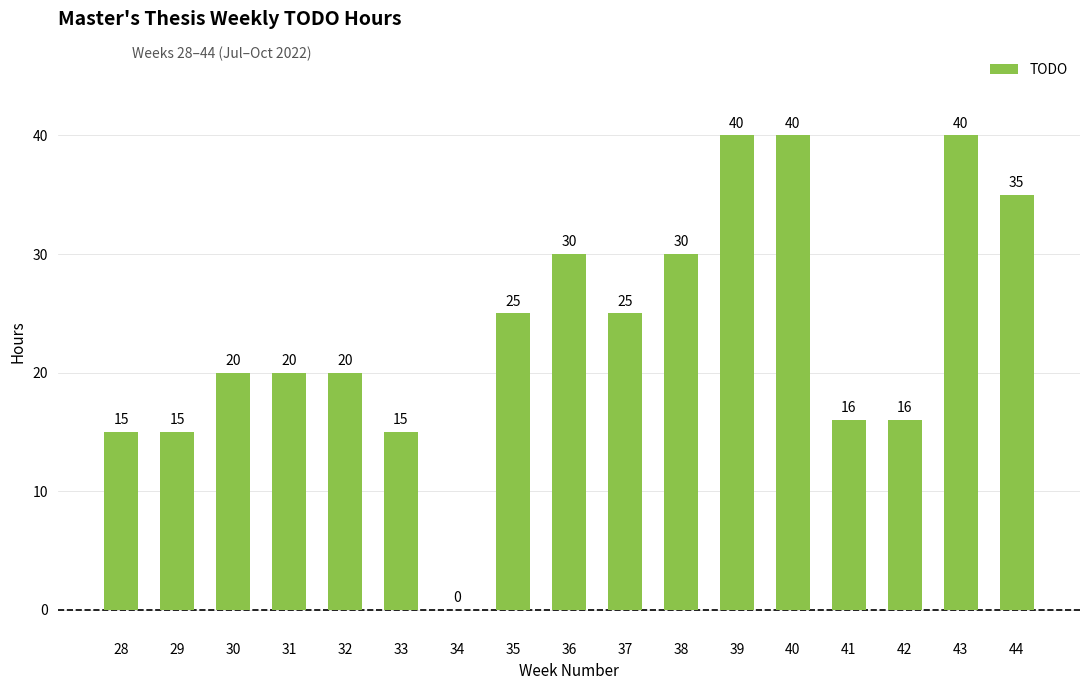

True or false: the data shows 30 at 38.

True